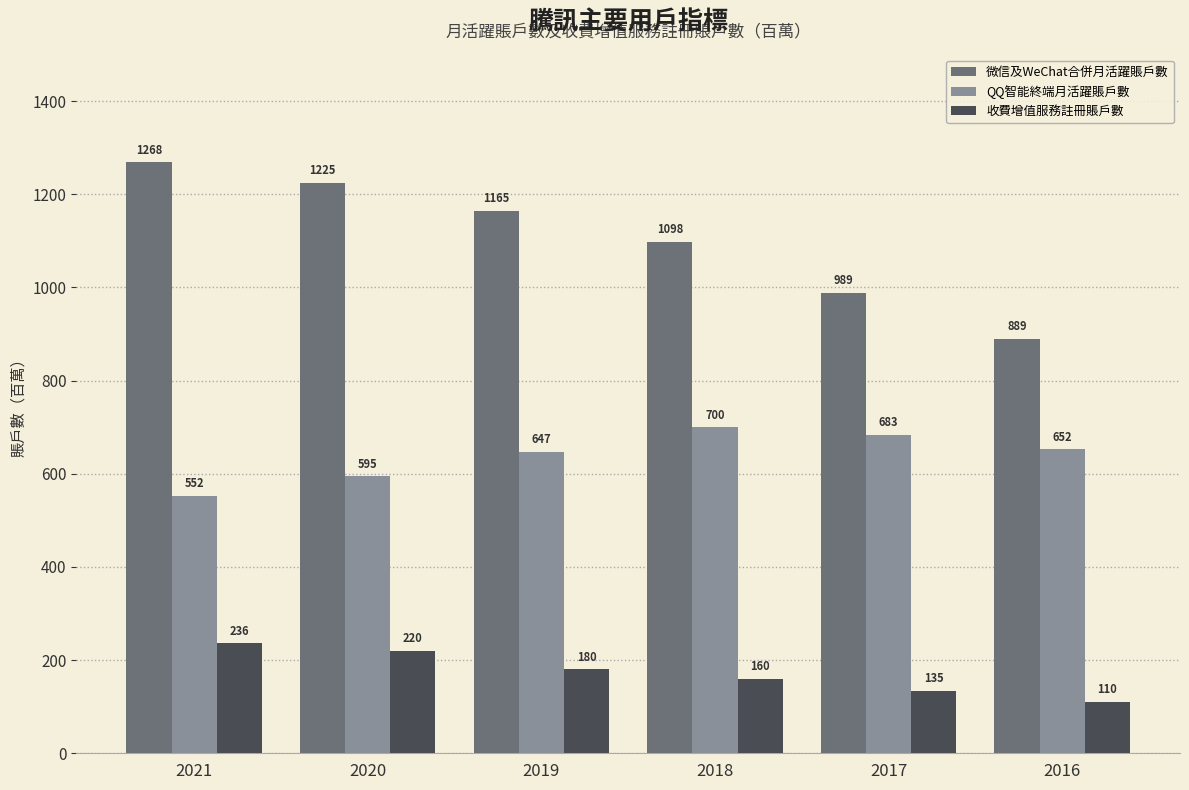

What is the spread (max minus min) of values at 2021?

1031.9